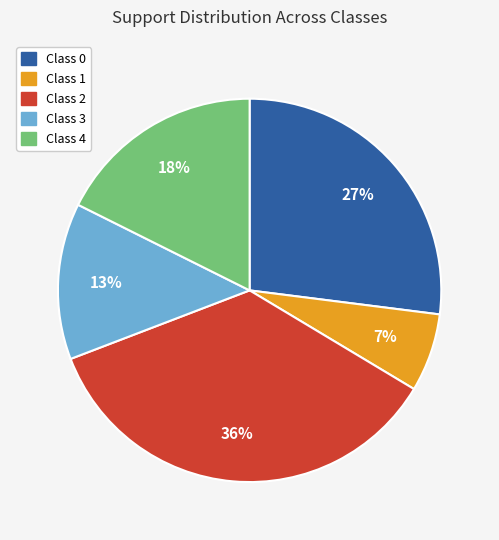

To the nearest percent, what is the average slice percentage?

20%